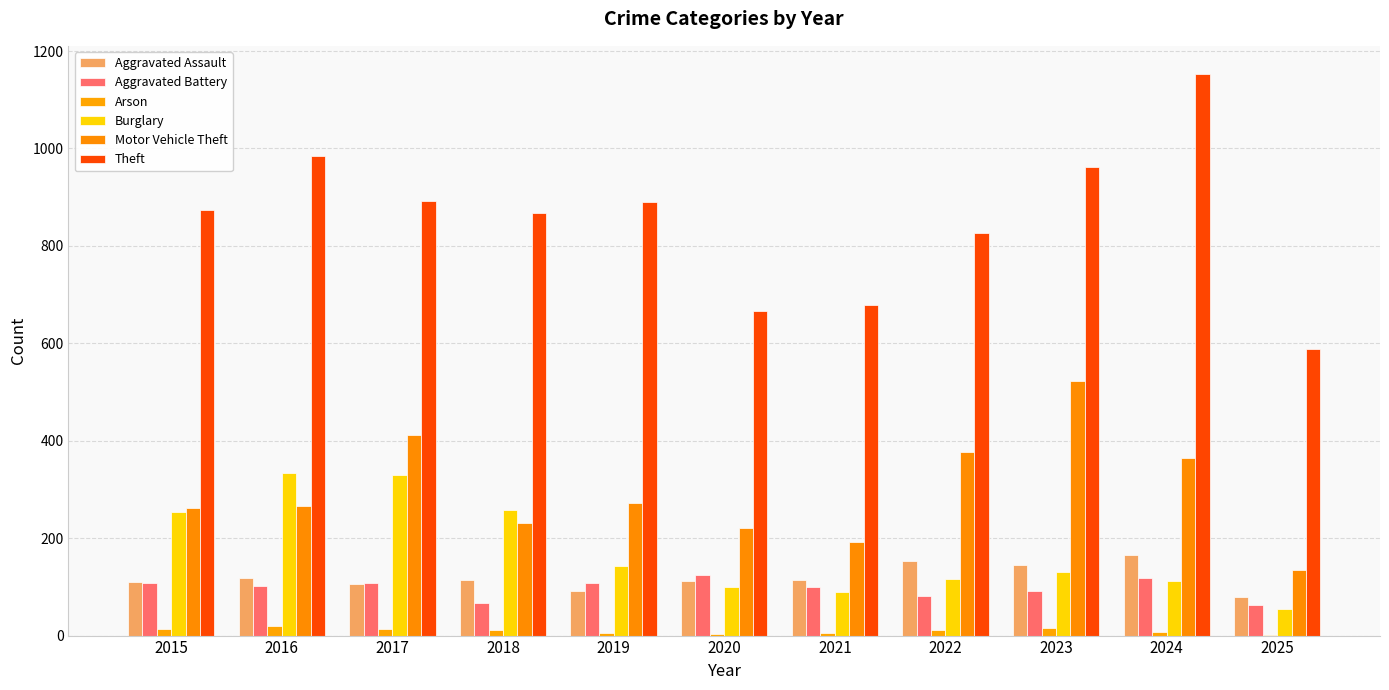

What is the total value across all series at 2020?

1229